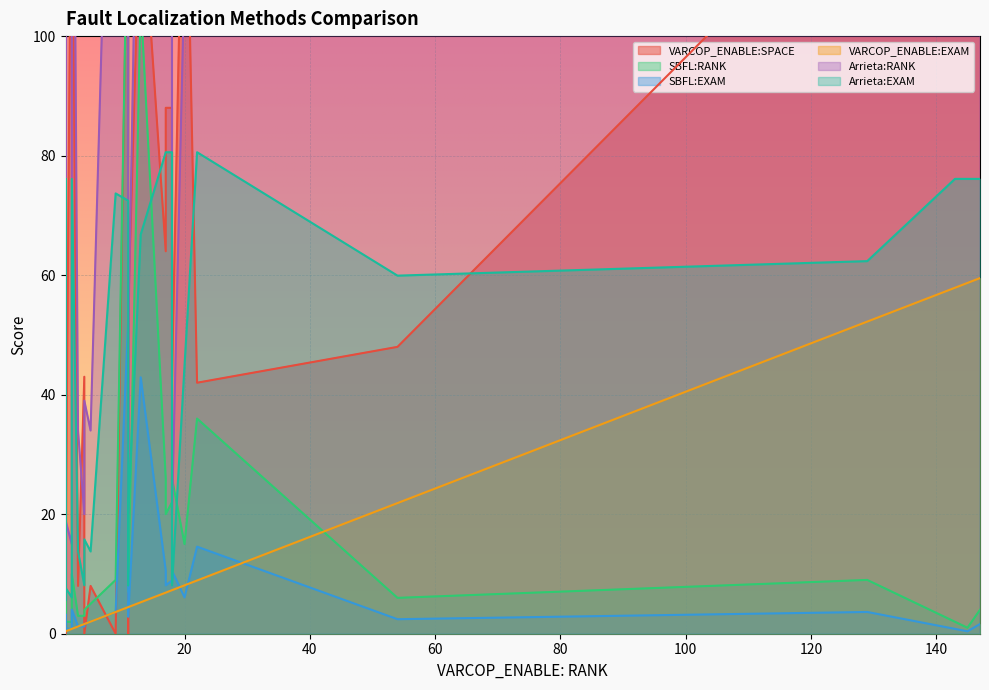

What are all the series names shown in the legend?

VARCOP_ENABLE:SPACE, SBFL:RANK, SBFL:EXAM, VARCOP_ENABLE:EXAM, Arrieta:RANK, Arrieta:EXAM